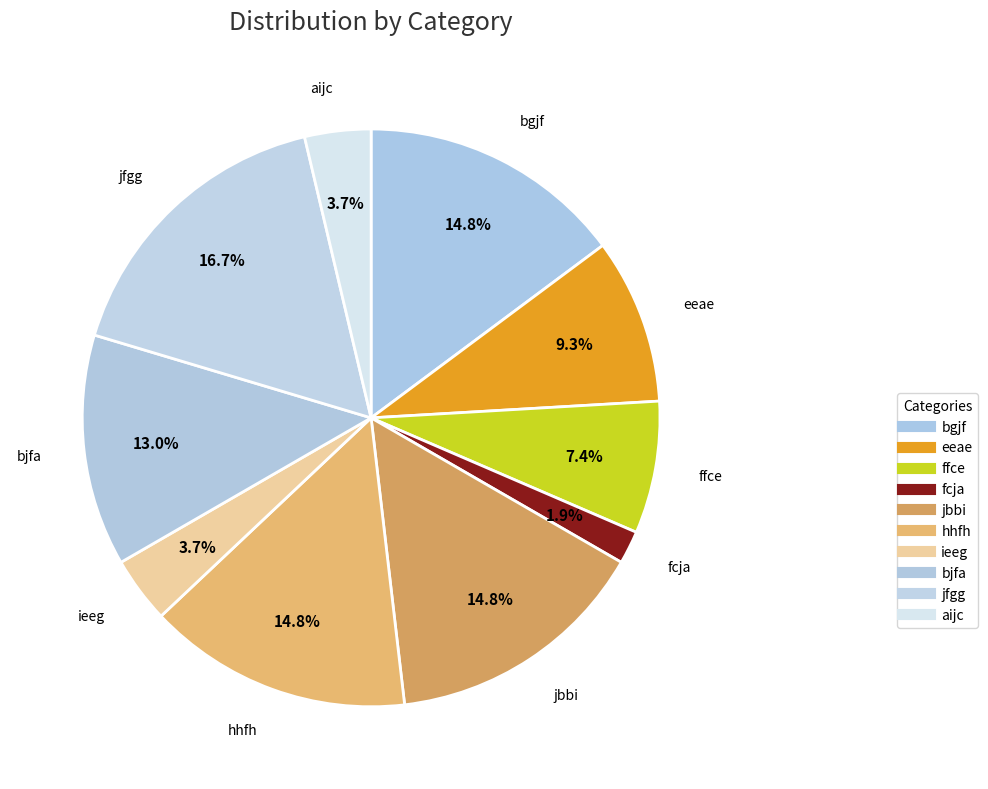

What is the smallest slice in the pie chart?

fcja